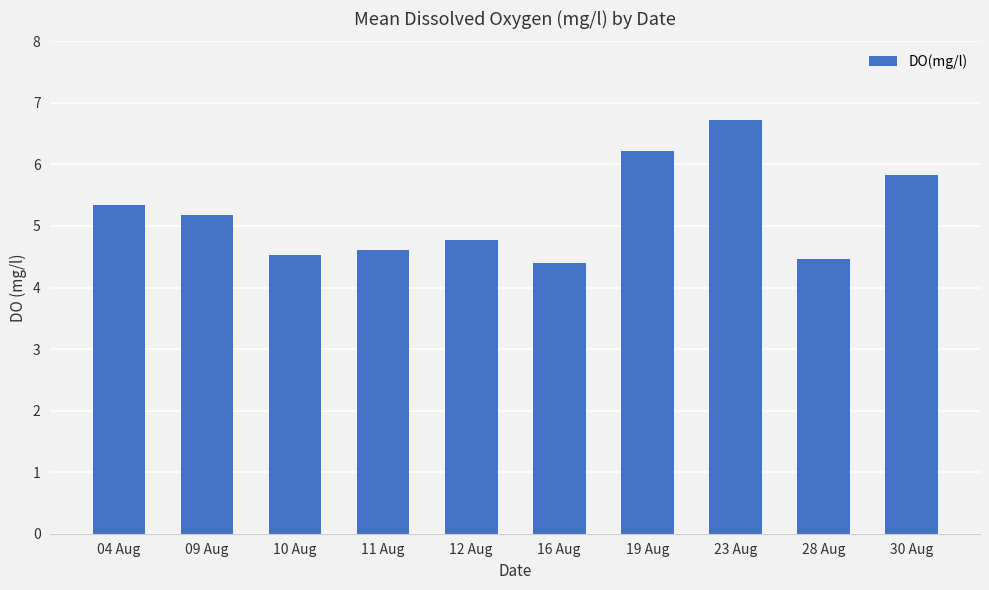

What is the approximate value at 28 Aug?

4.5